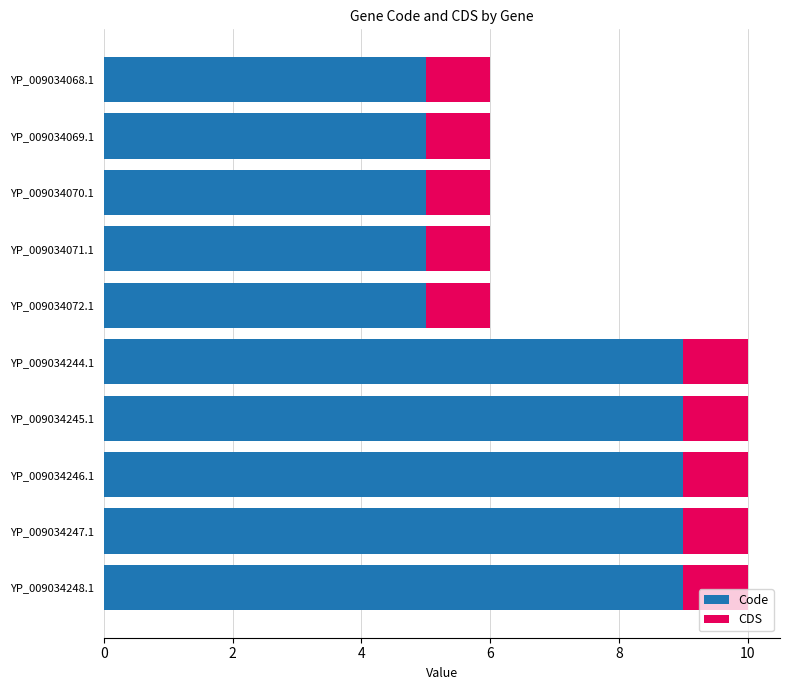

What is the total value across all series at YP_009034247.1?

10